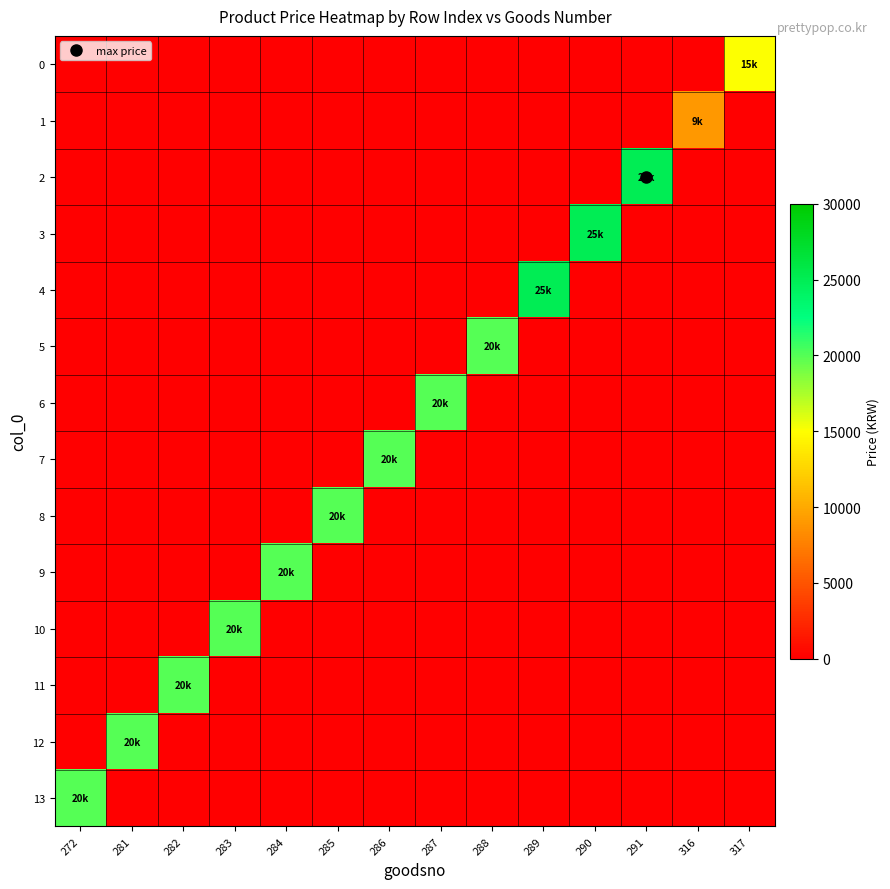

Which series has the largest total across all categories?

2